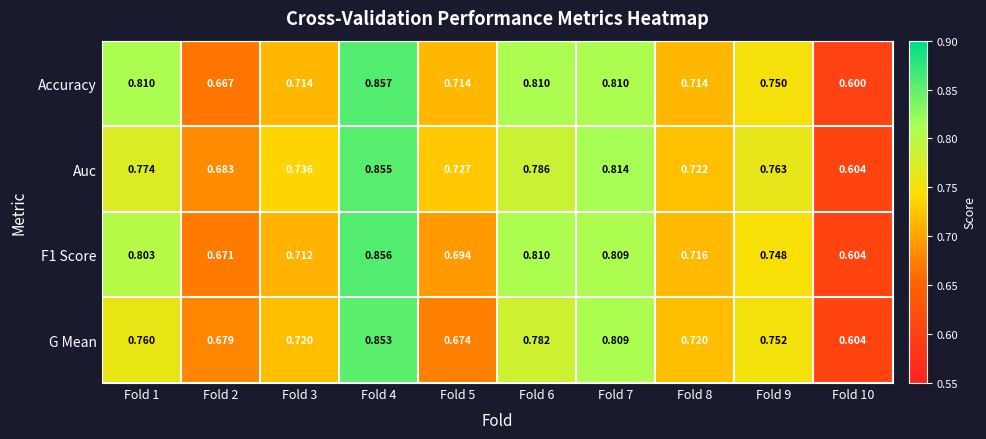

Which series has the widest spread of values?

Accuracy